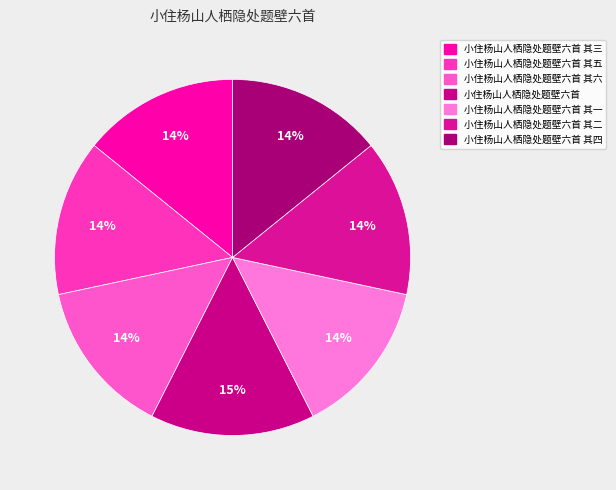

To the nearest percent, what is the difference between the largest and smallest slice percentages?

1%